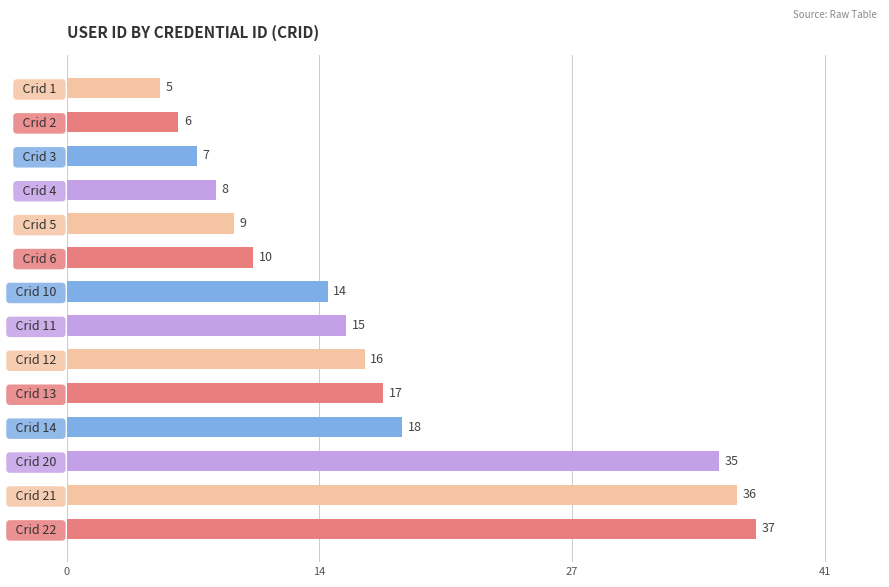

What is the change in value from   Crid 1   to   Crid 5  ?

+4